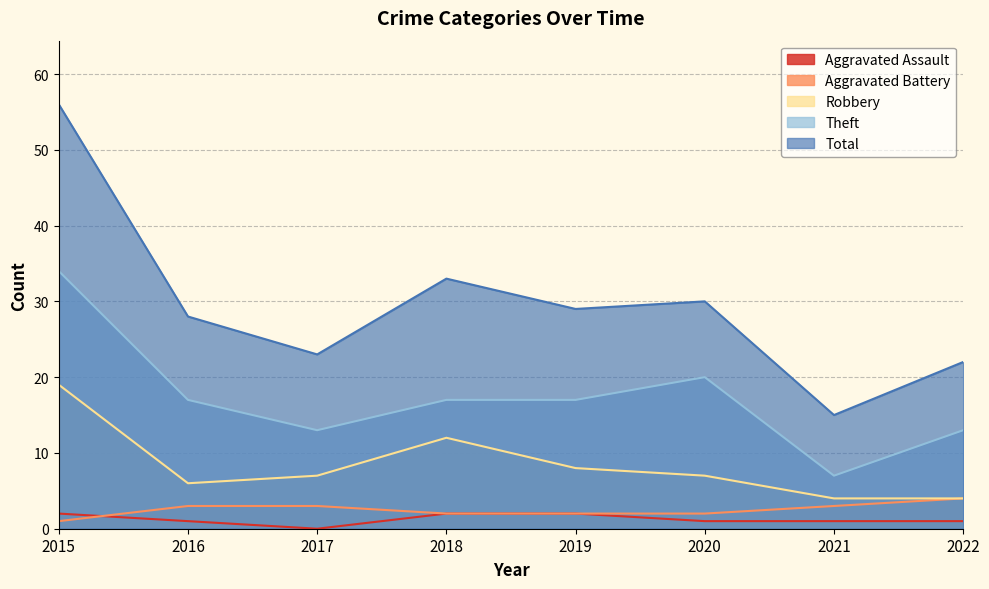

Does the chart have visible grid lines?

Yes